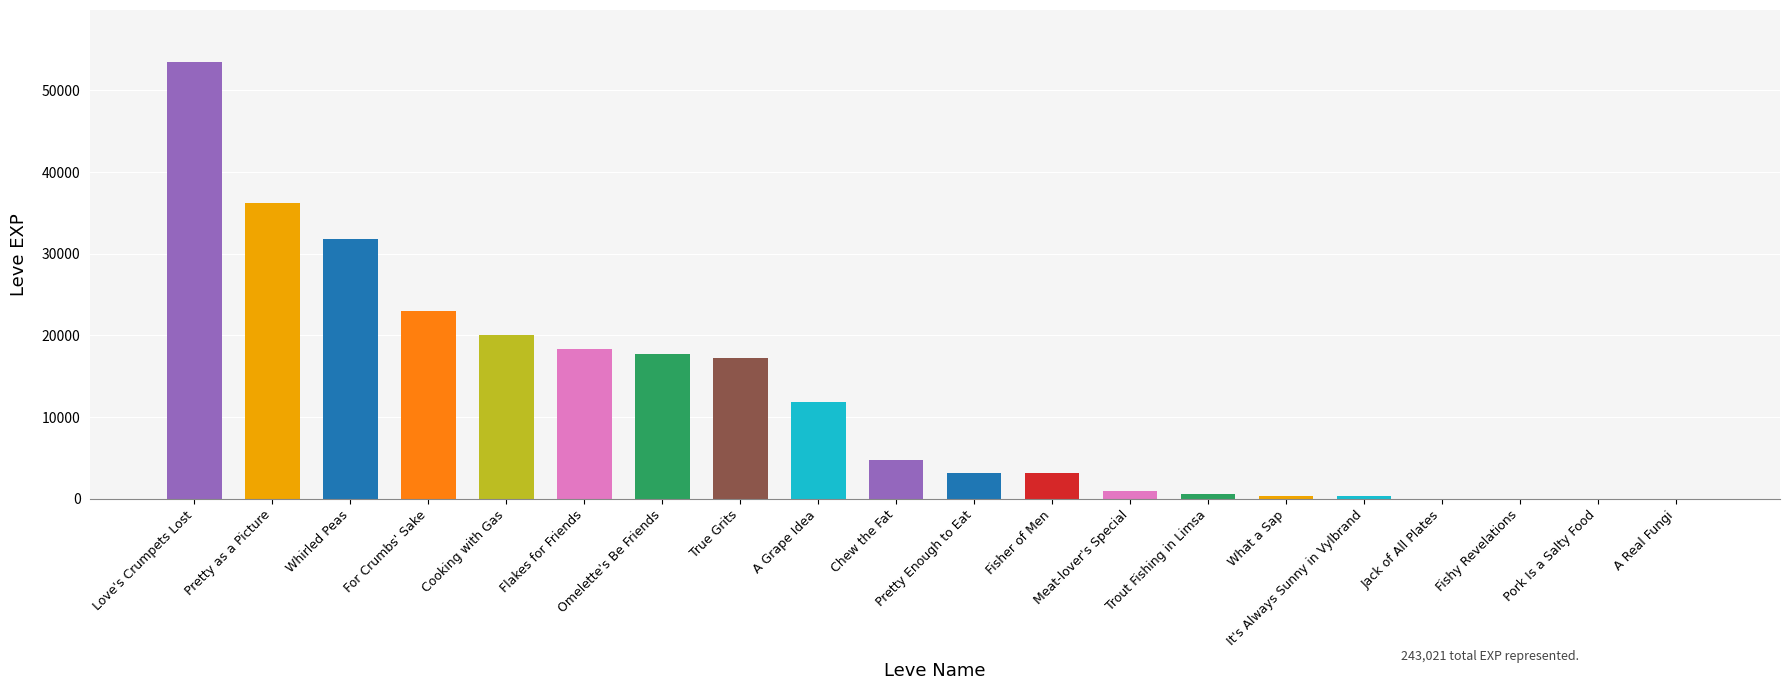

What is the sum of all values?

243021